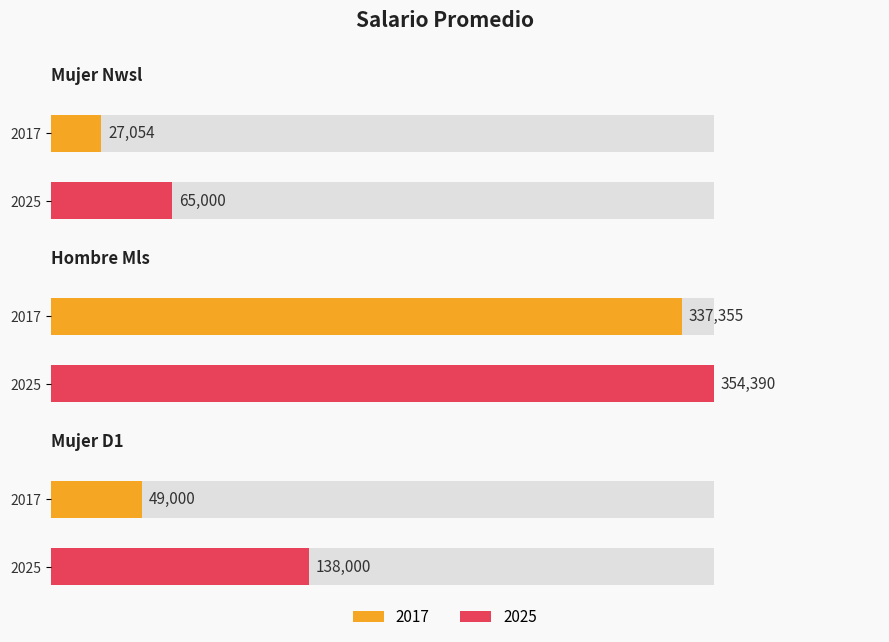

Is the value of 2025 at hombre mls greater than the value of 2017 at mujer d1?

Yes